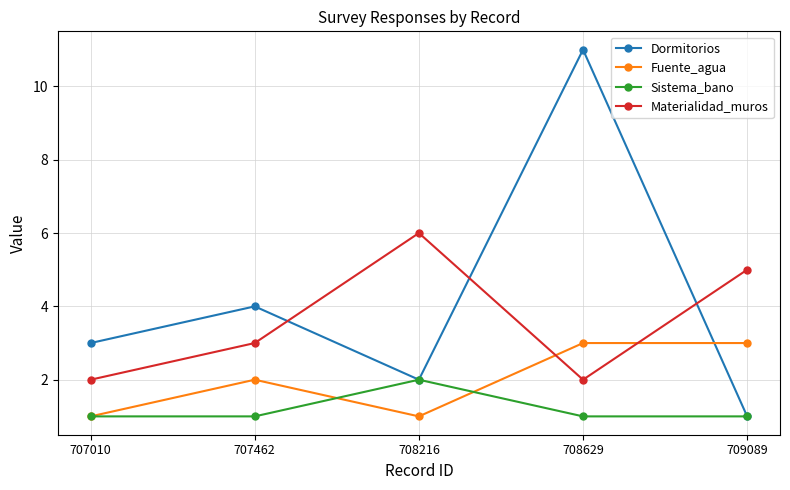

What are all the series names shown in the legend?

Dormitorios, Fuente_agua, Sistema_bano, Materialidad_muros